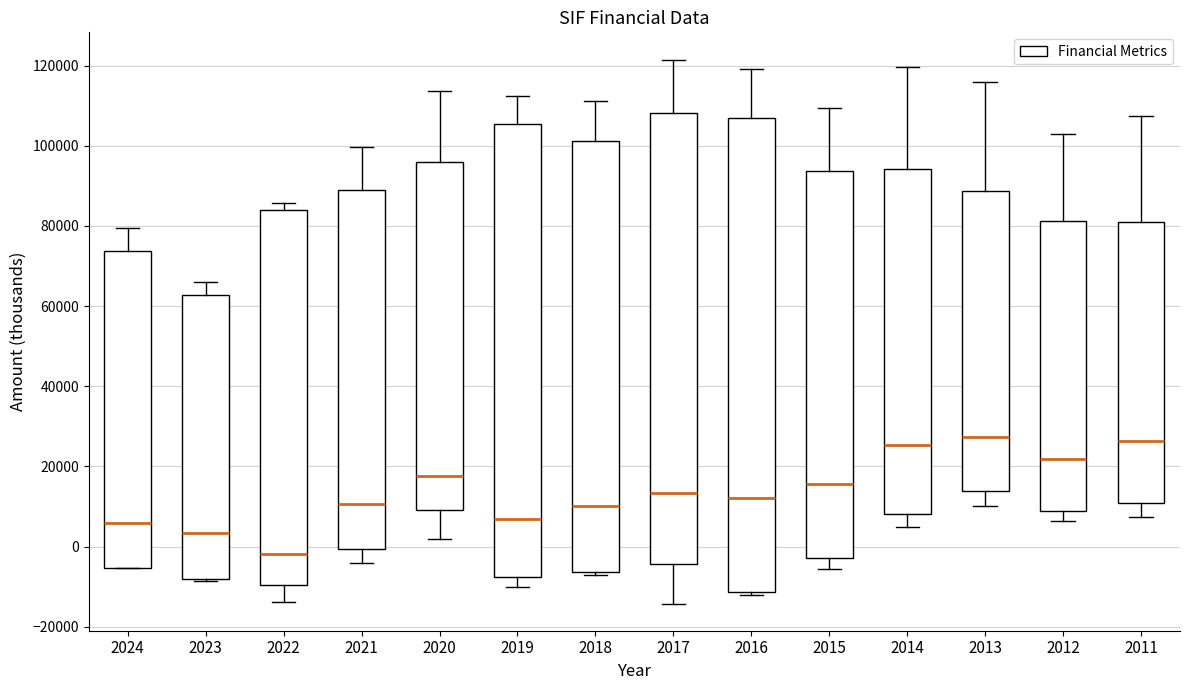

Reading left to right, transcribe this box plot: for each box, give where its median line is, the range the box spans, and where its two whiskers end, as read against the y-axis. The values are not printed on the chart, so give them approximately, as read against the axis.

2024: median 6000, box -6000 to 74000, whiskers -6000 to 80000
2023: median 4000, box -8000 to 62000, whiskers -8000 to 66000
2022: median -2000, box -10000 to 84000, whiskers -14000 to 86000
2021: median 10000, box 0 to 90000, whiskers -4000 to 100000
2020: median 18000, box 10000 to 96000, whiskers 2000 to 114000
2019: median 8000, box -8000 to 106000, whiskers -10000 to 112000
2018: median 10000, box -6000 to 102000, whiskers -8000 to 112000
2017: median 14000, box -4000 to 108000, whiskers -14000 to 122000
2016: median 12000, box -12000 to 108000, whiskers -12000 (just below the box's lower edge) to 120000
2015: median 16000, box -2000 to 94000, whiskers -6000 to 110000
2014: median 26000, box 8000 to 94000, whiskers 6000 to 120000
2013: median 28000, box 14000 to 88000, whiskers 10000 to 116000
2012: median 22000, box 10000 to 82000, whiskers 6000 to 102000
2011: median 26000, box 10000 to 80000, whiskers 8000 to 108000